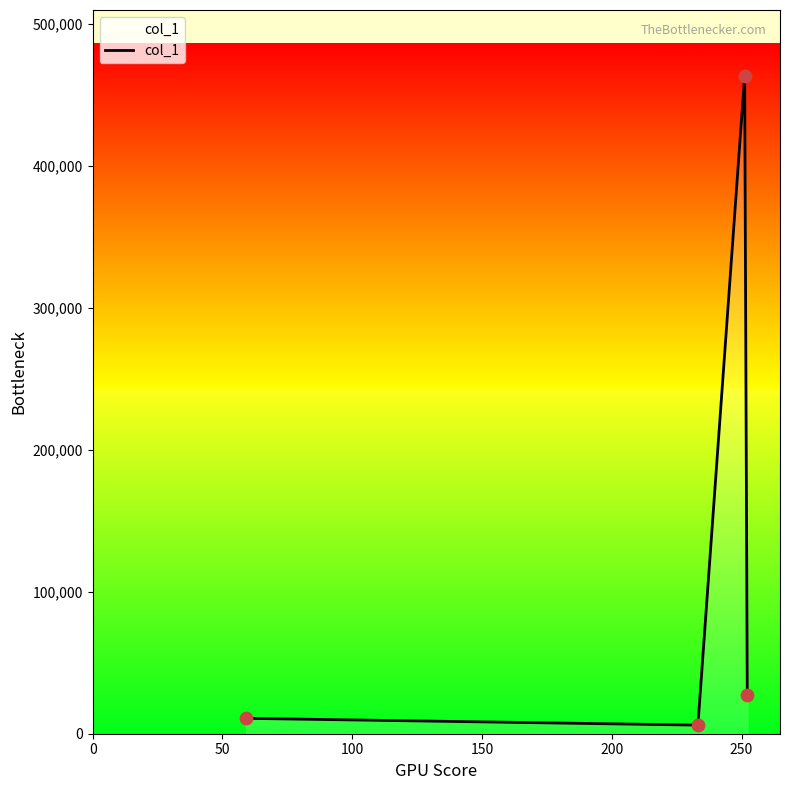

What is the average value?

126970.8